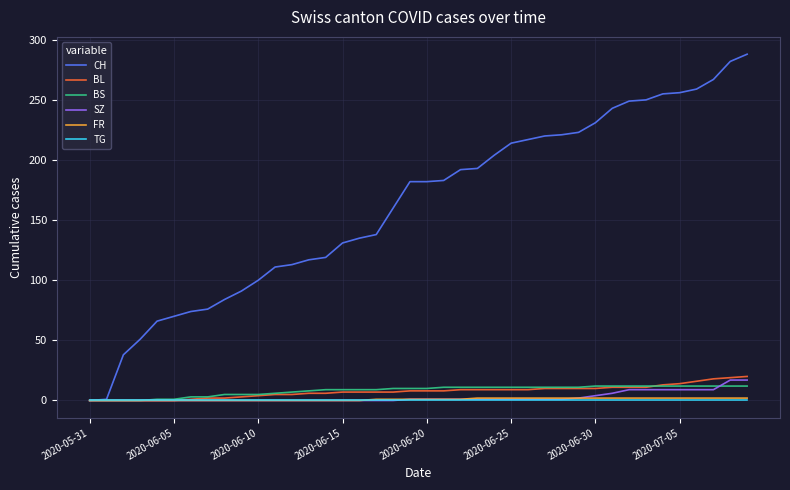

Which series has the largest range (max minus min)?

CH